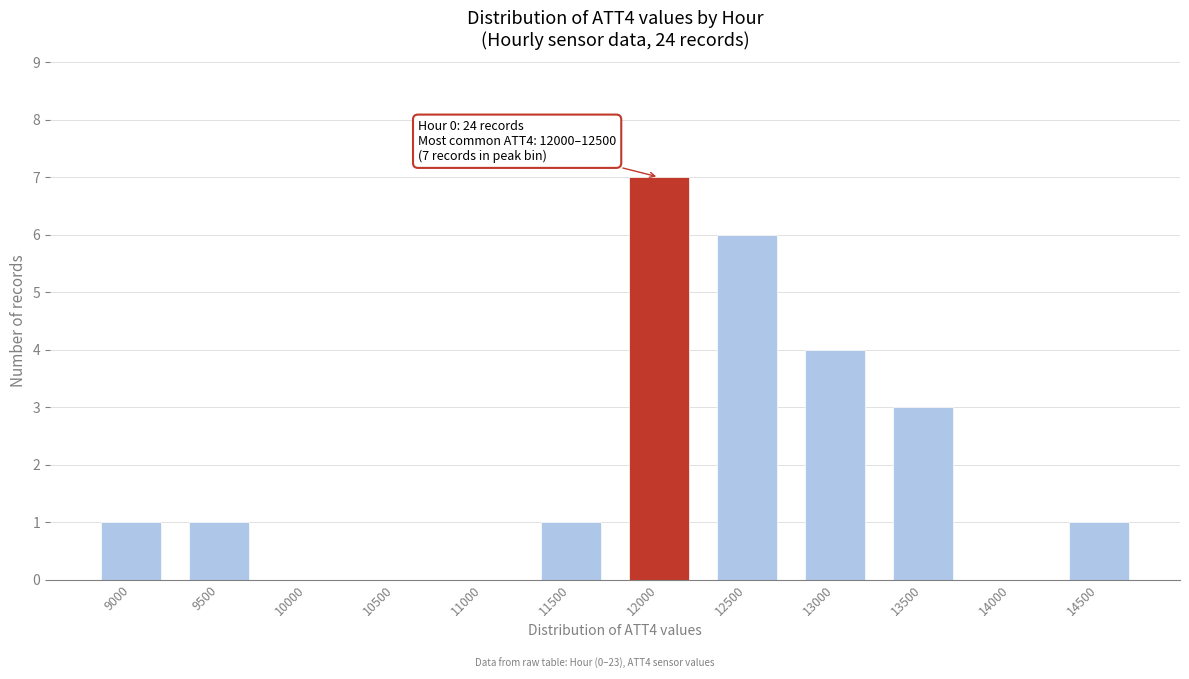

Reading left to right, transcribe all the data shown in this chart.

9000=1	9500=1	10000=0	10500=0	11000=0	11500=1	12000=7	12500=6	13000=4	13500=3	14000=0	14500=1